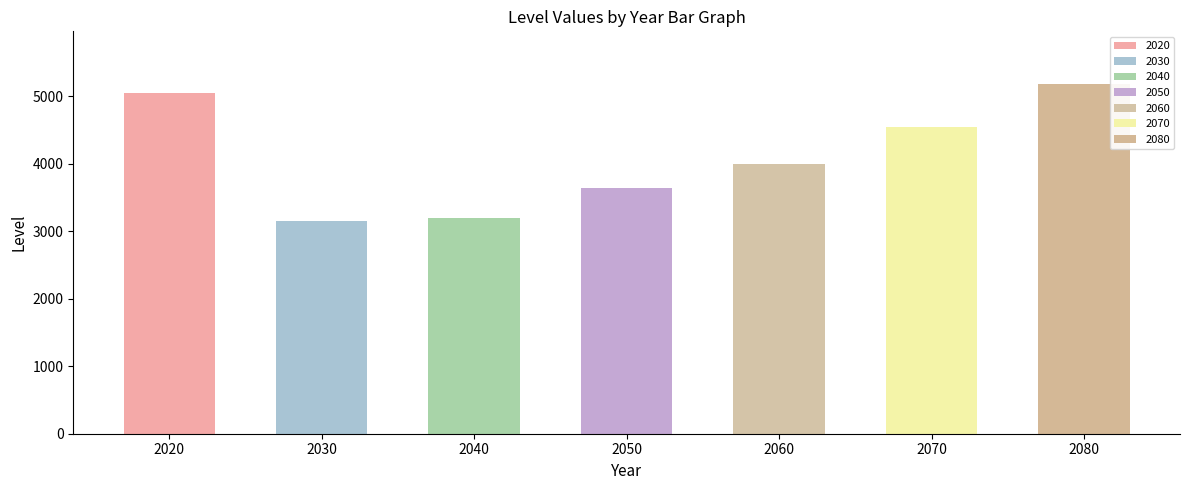

How many bars are there in total?

7